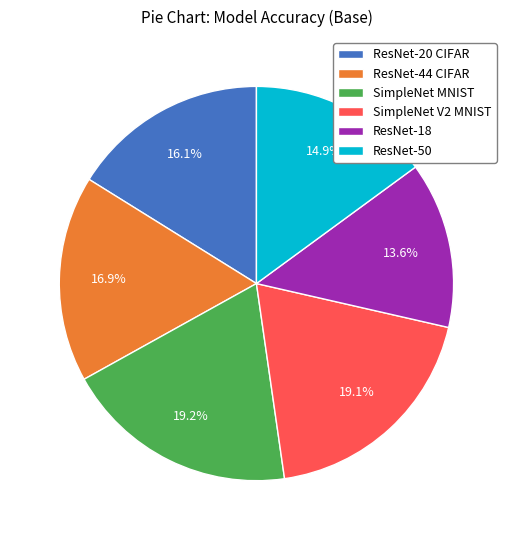

Count the number of slices in the pie.

6